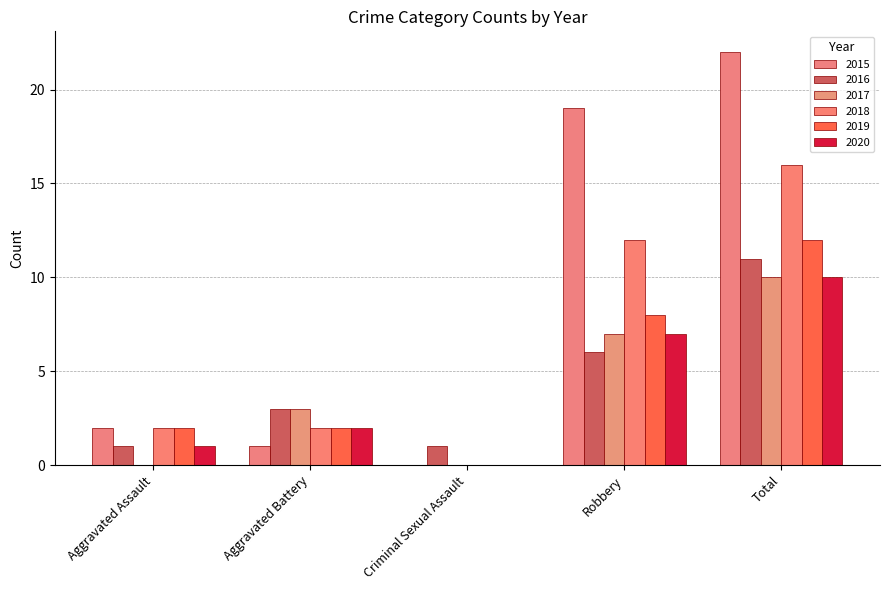

At which category is the sum across all series the highest?

Total